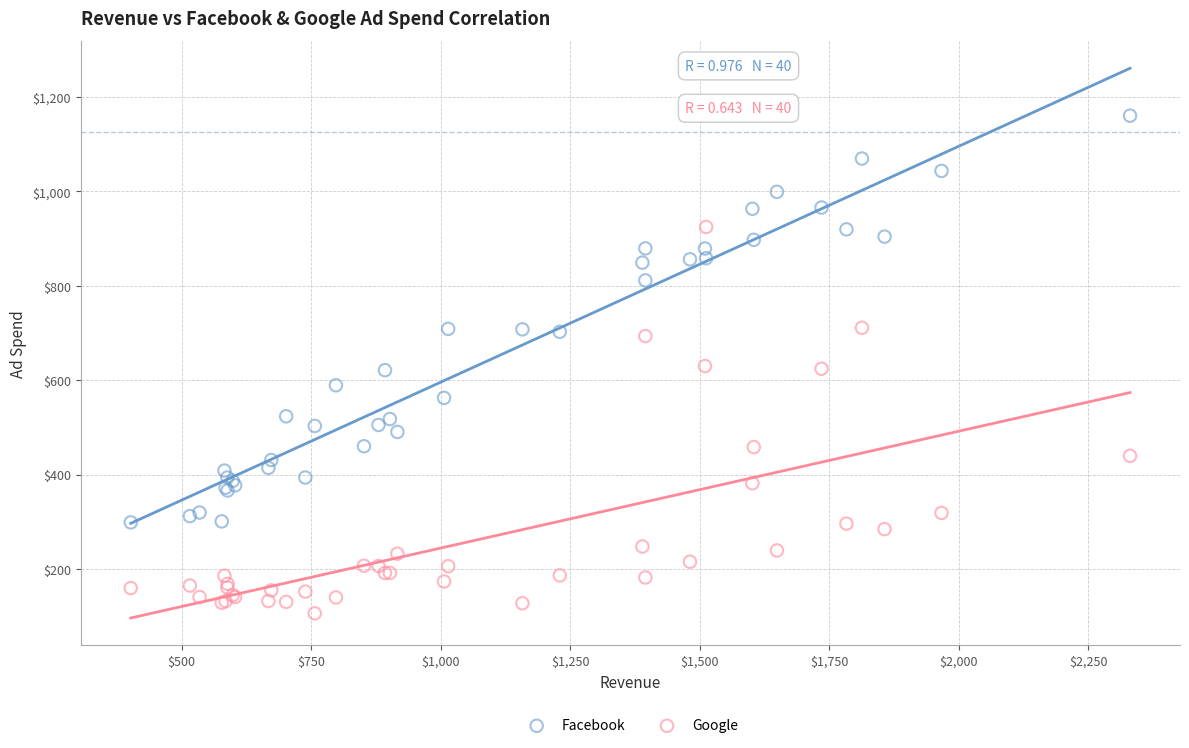

Which series contains the lowest Y value?

Google